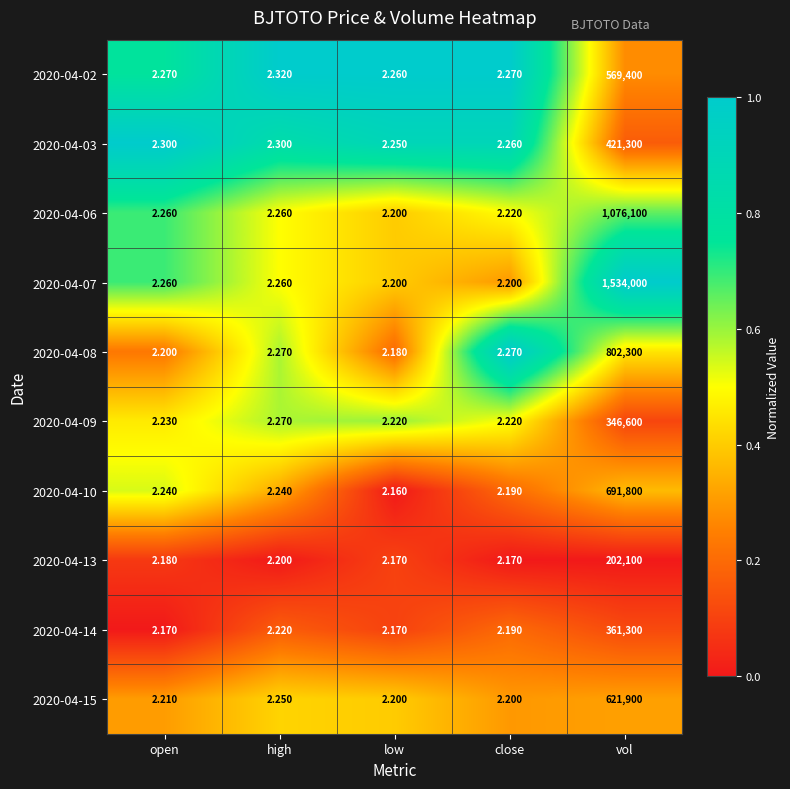

Is the value of 2020-04-02 at low greater than the value of 2020-04-13 at close?

Yes